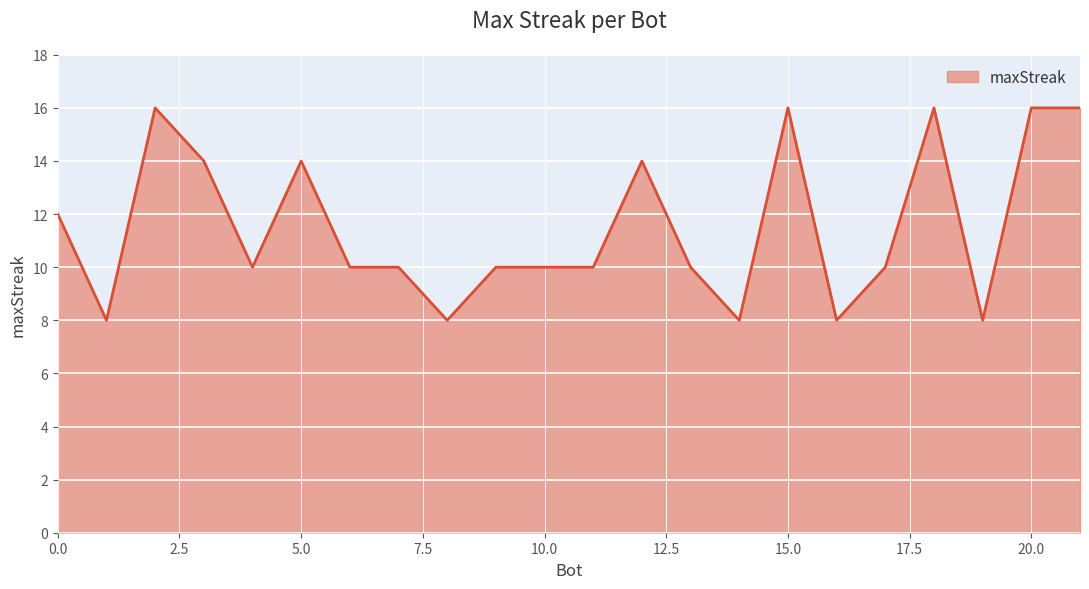

What is the sum of all values?

254